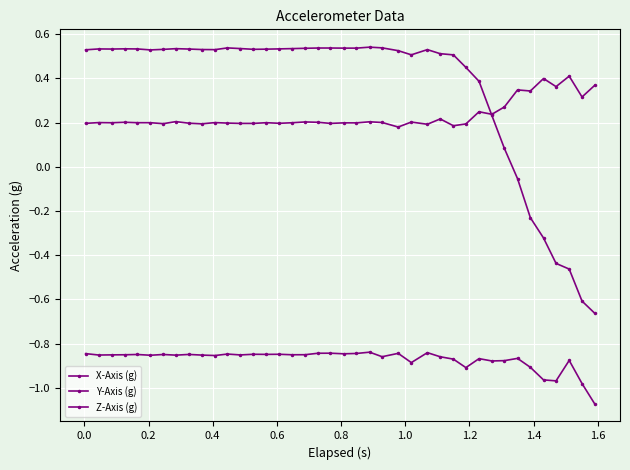

Count the number of data series in this chart.

3